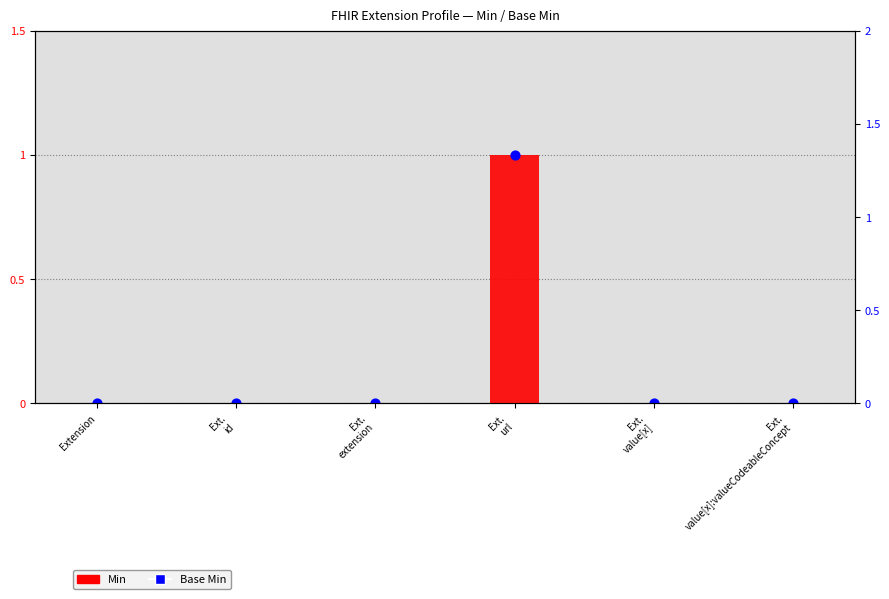

Which series reaches the minimum Y coordinate?

Min